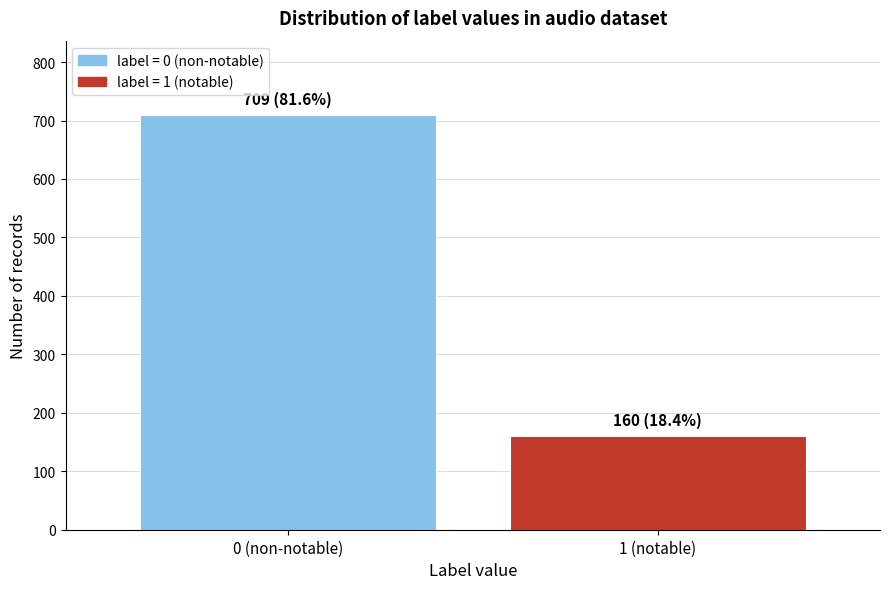

Reading left to right, list all the values displayed in this chart.

709	160